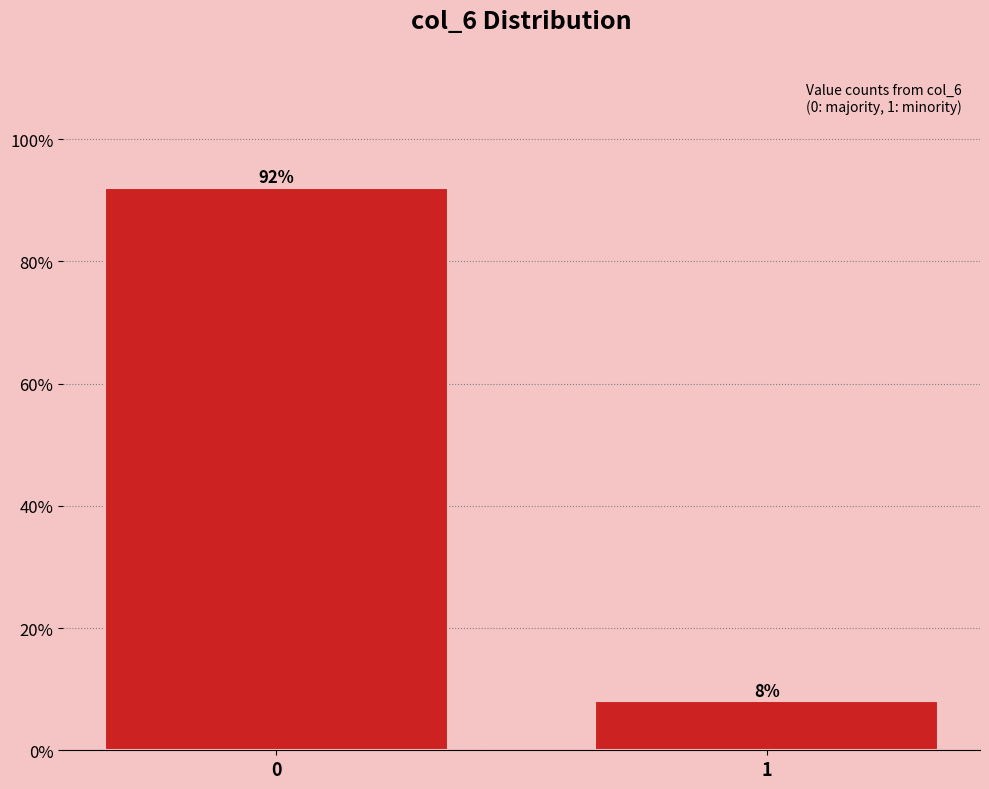

Reading left to right, transcribe all the data shown in this chart.

0=92	1=8